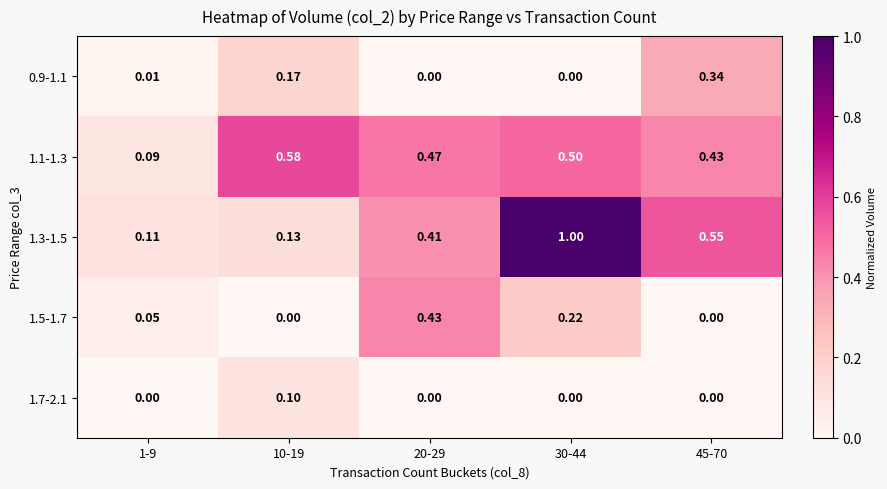

Count the number of data series in this chart.

5